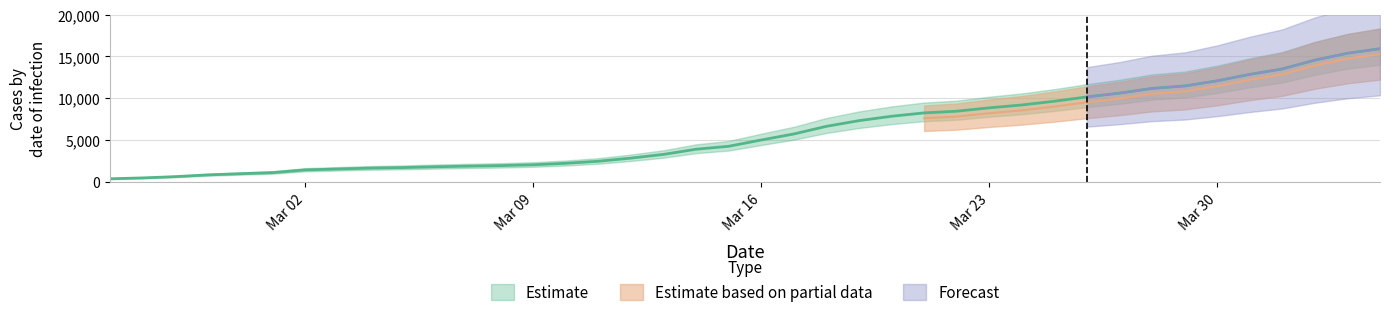

Does the chart have visible grid lines?

Yes